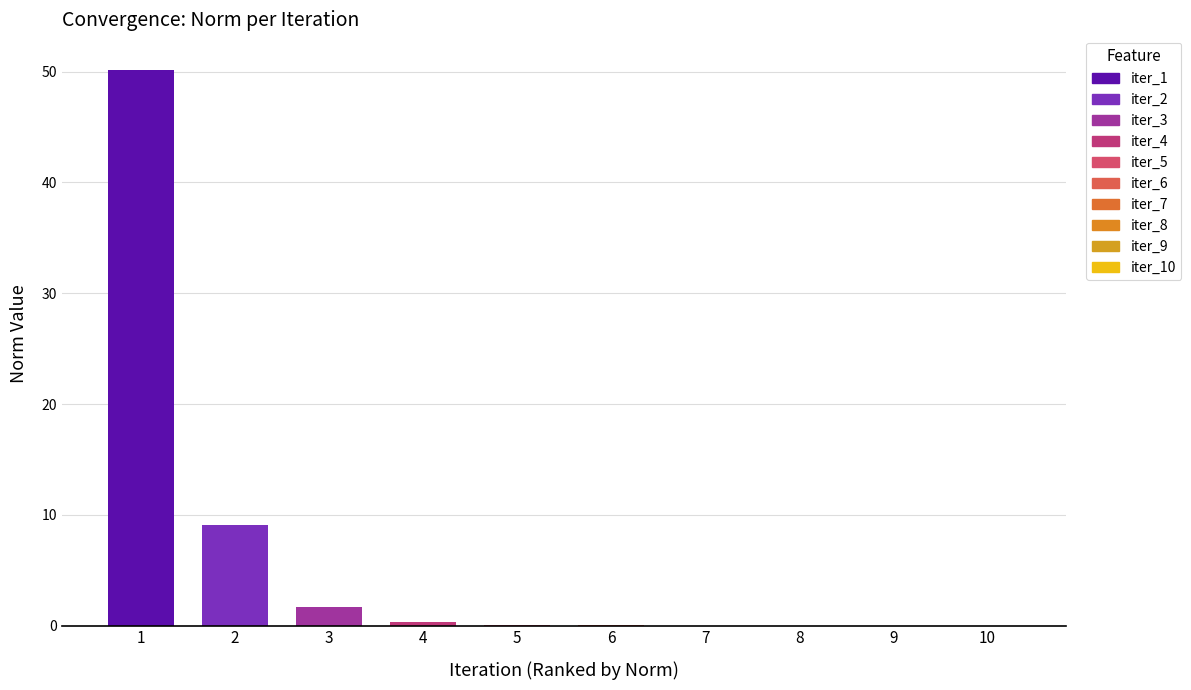

What is the difference between the values at 4 and 2?

8.8